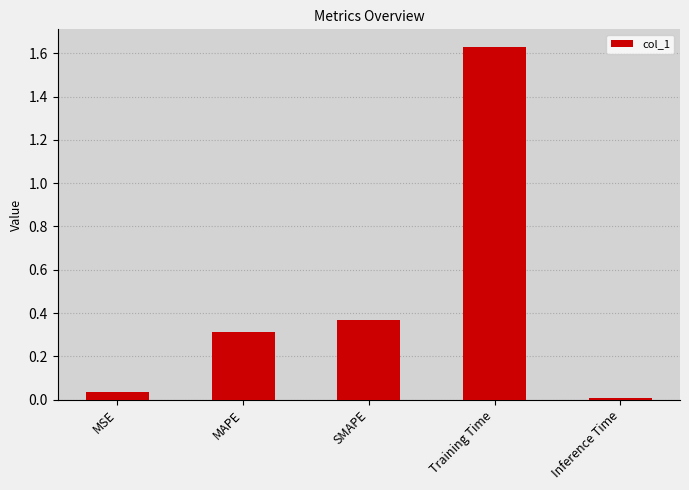

How many bars are there in total?

5